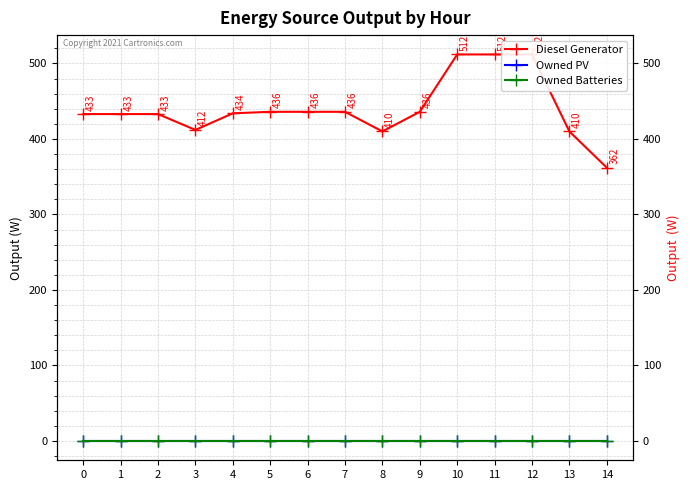

Reading right to left, list all the values displayed in this chart.

Diesel Generator: 362	410	512	512	512	436	410	436	436	436	434	412	433	433	433
Owned PV: 0	0	0	0	0	0	0	0	0	0	0	0	0	0	0
Owned Batteries: 0	0	0	0	0	0	0	0	0	0	0	0	0	0	0